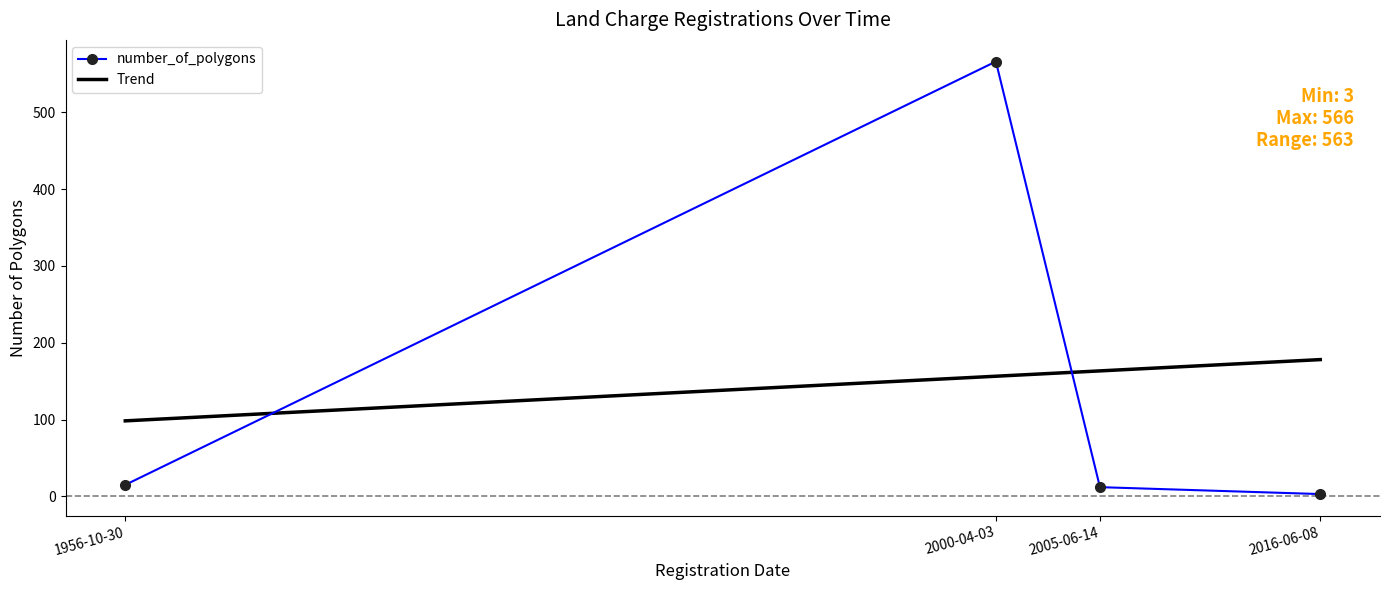

True or false: the data shows 15 at 1956-10-30.

True